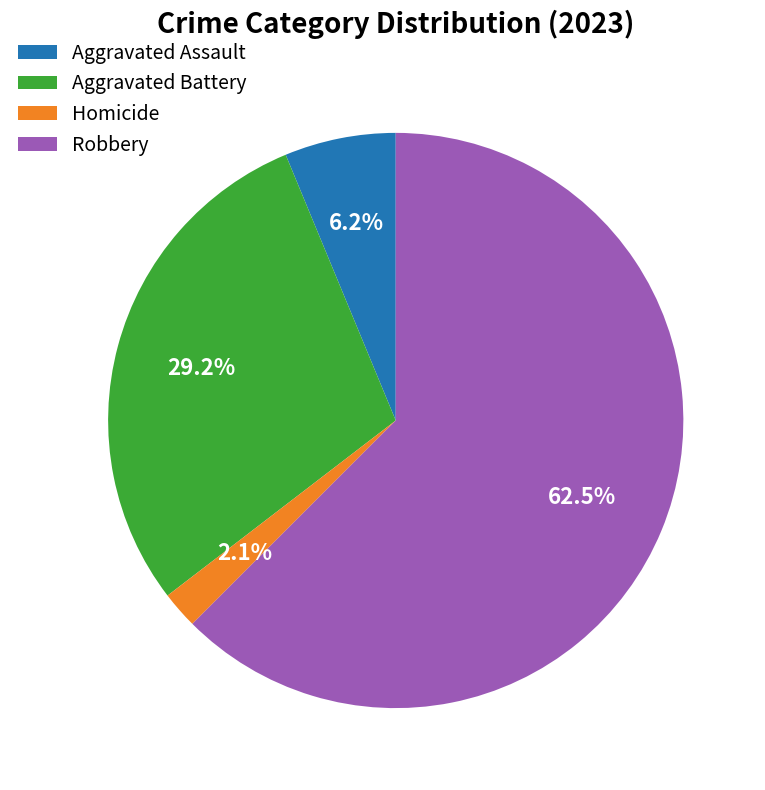

To the nearest percent, what is the difference between the largest and smallest slice percentages?

60%